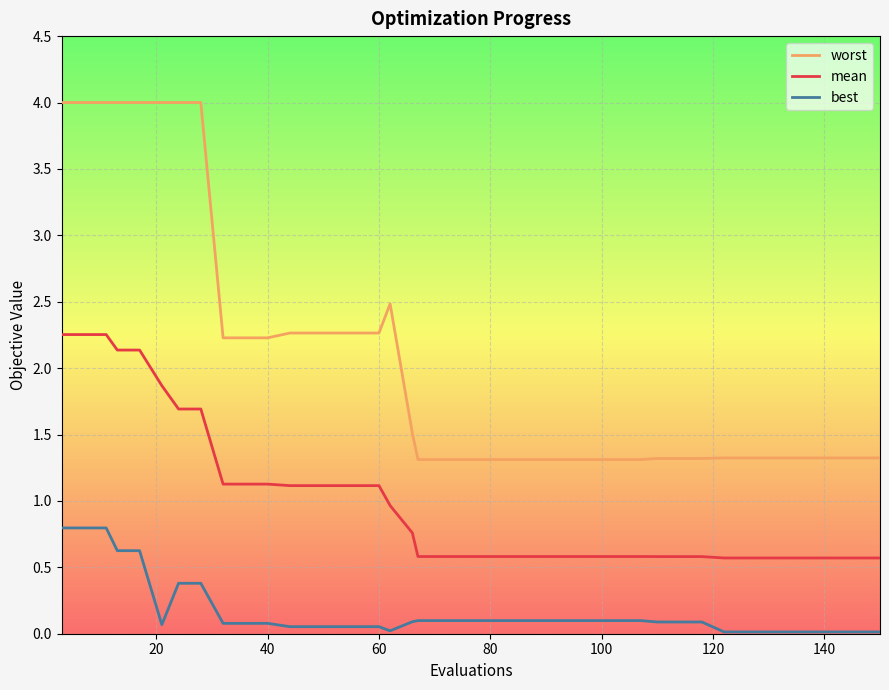

True or false: mean and best intersect in this chart.

False